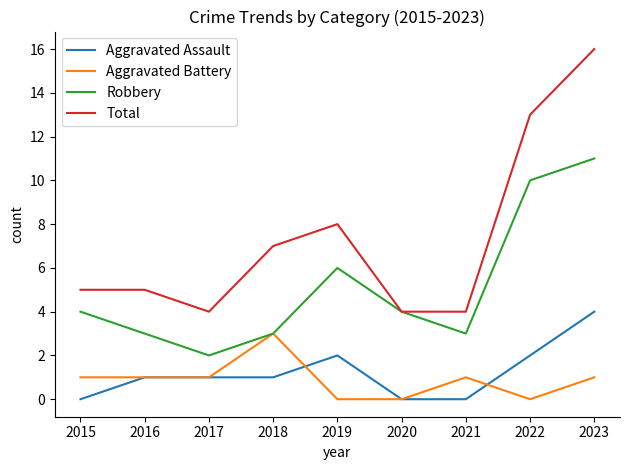

Reading right to left, extract all data points from this chart.

Aggravated Assault: 4	2	0	0	2	1	1	1	0
Aggravated Battery: 1	0	1	0	0	3	1	1	1
Robbery: 11	10	3	4	6	3	2	3	4
Total: 16	13	4	4	8	7	4	5	5